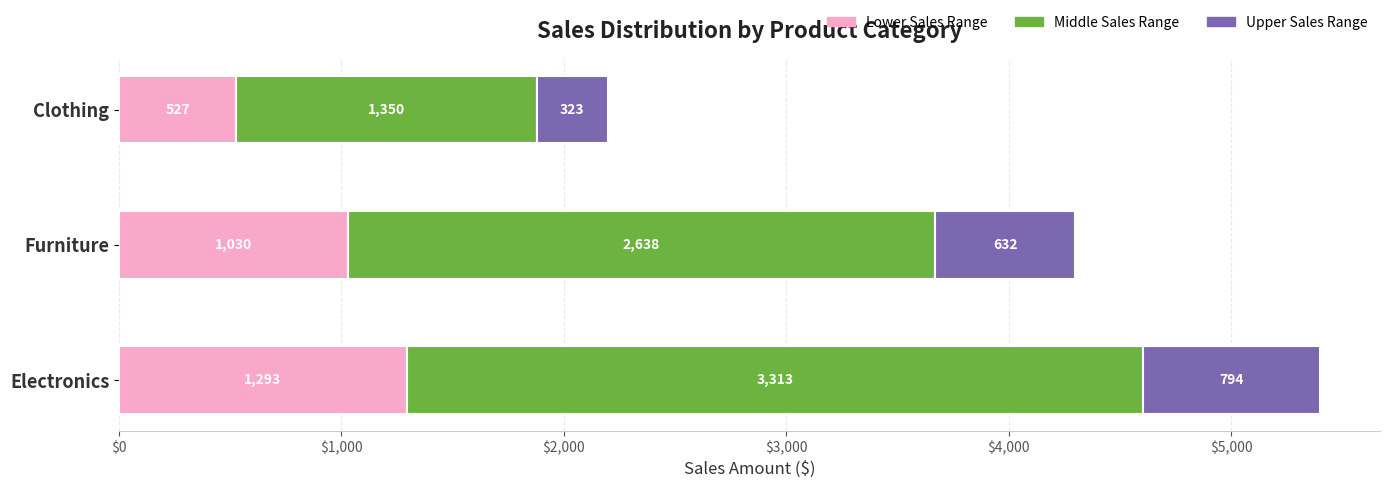

True or false: Lower Sales Range has a value of 1030 at Furniture.

True